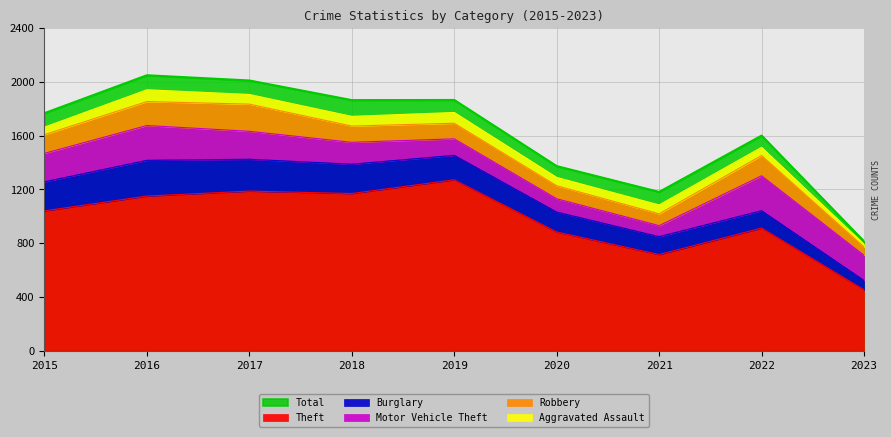

True or false: Motor Vehicle Theft has a value of 285 at 2017.

False